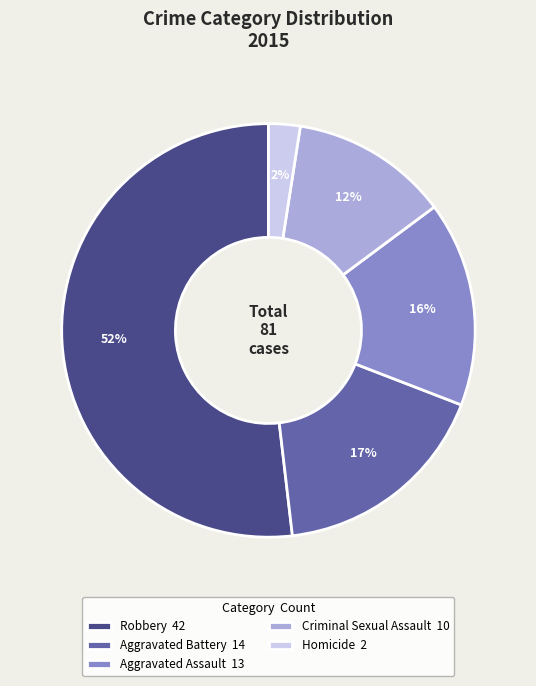

Is it true that Homicide is 10% of the pie?

False